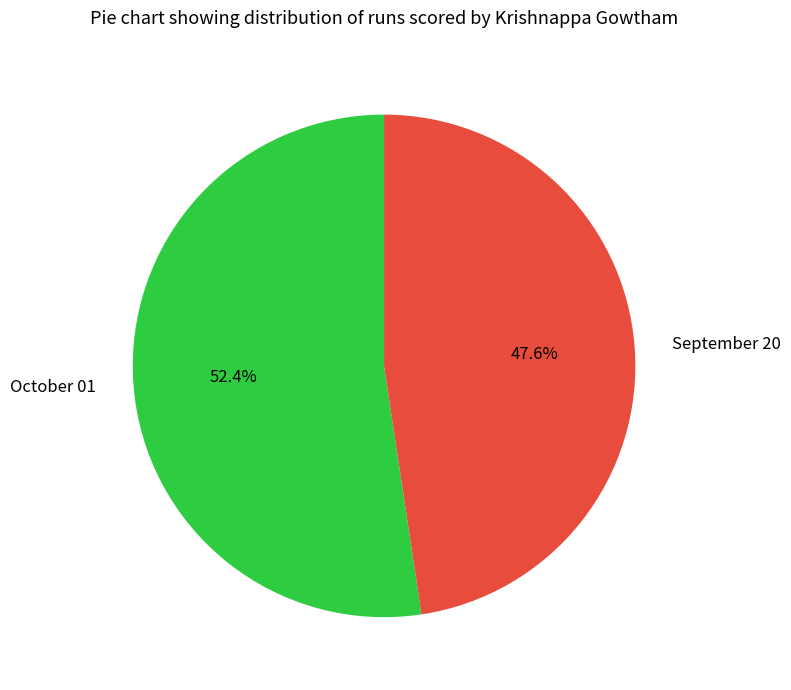

To the nearest percent, what is the combined percentage of September 20 and October 01?

100%